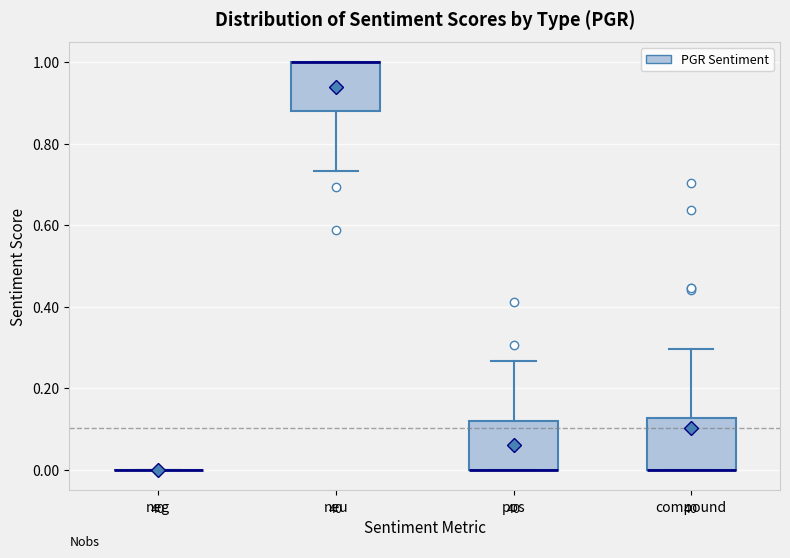

Where does the upper whisker of the box for compound end on the y-axis? The values are not printed on the chart, so give them approximately, as read against the axis.

0.30